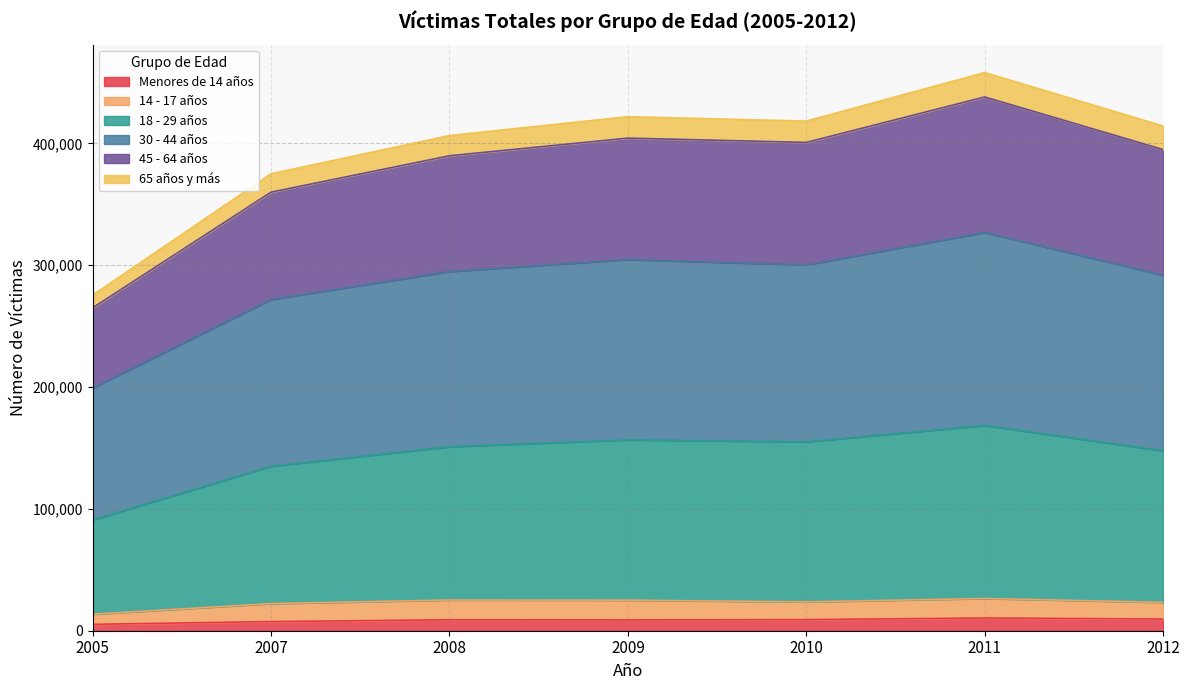

How many lines are shown in the chart?

6